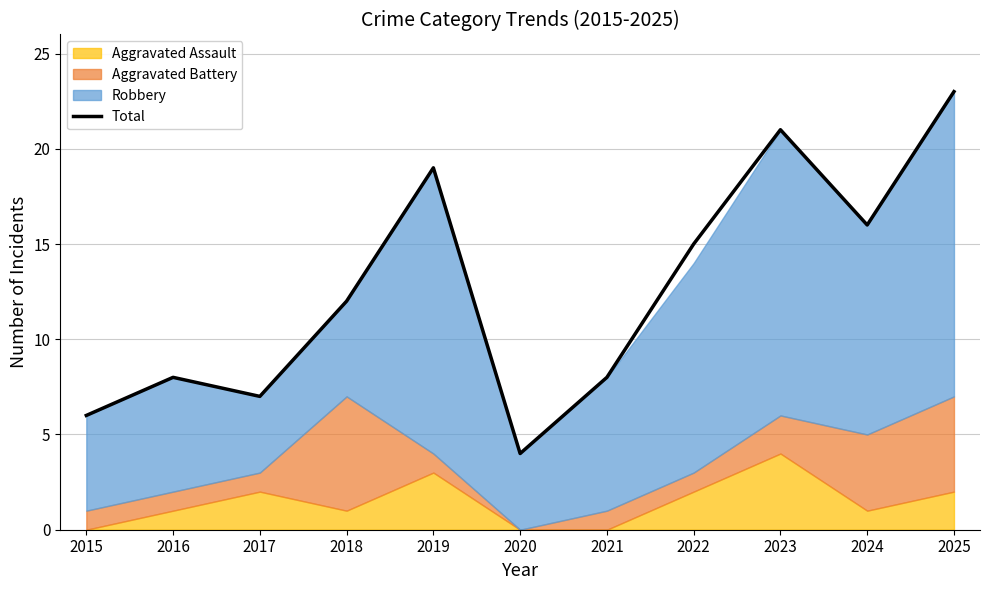

How many points are higher than both their immediate neighbors (excluding endpoints)?

3